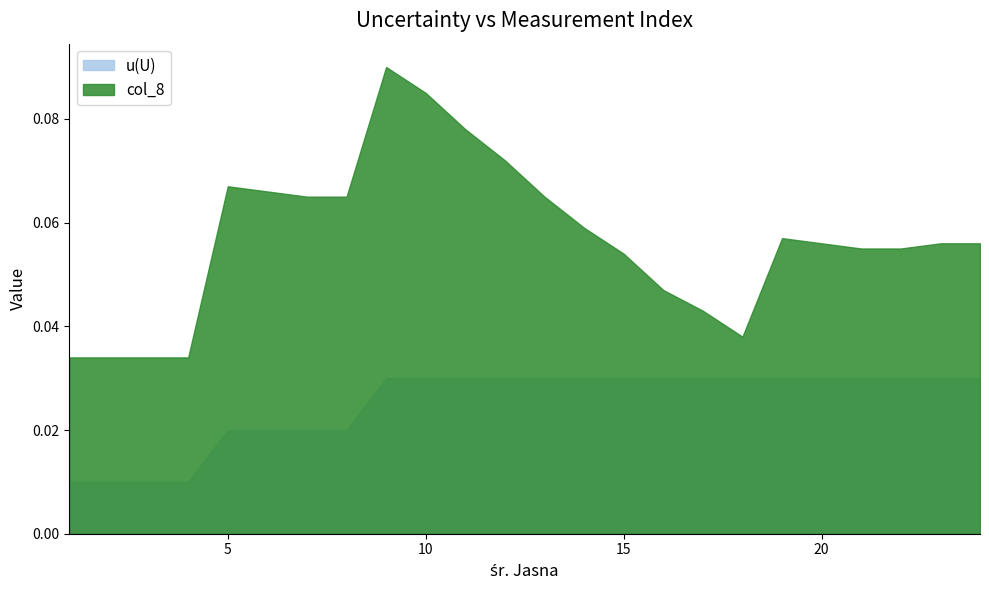

True or false: col_8 and u(U) cross at least once.

False